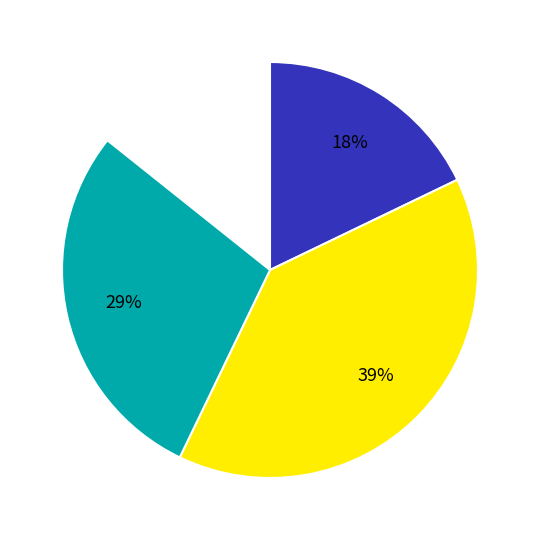

Is there a majority slice in this chart?

No